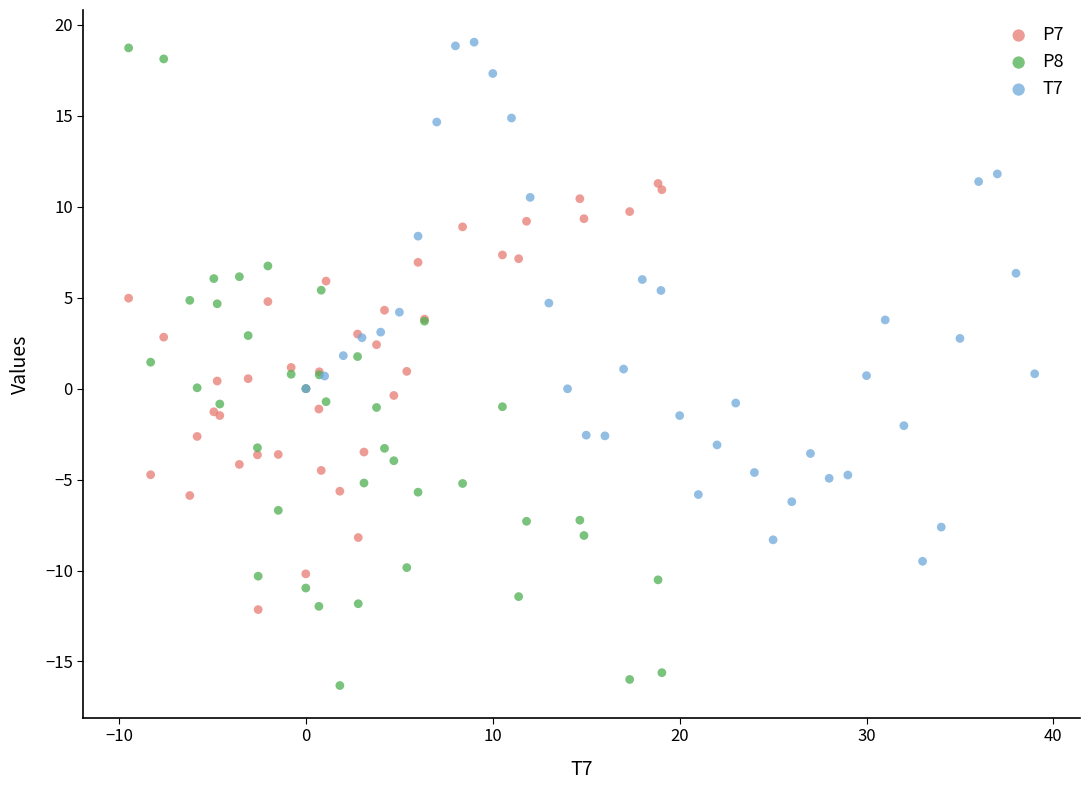

Which series has the largest Y range (max minus min)?

P8